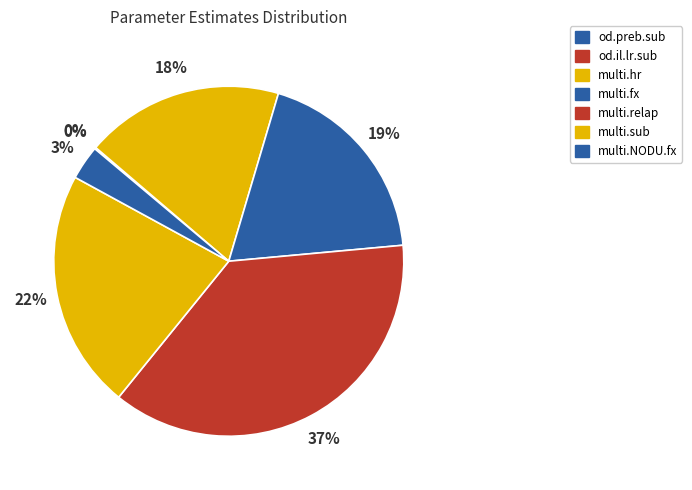

Do od.il.lr.sub and od.preb.sub together represent more than half of the pie?

No